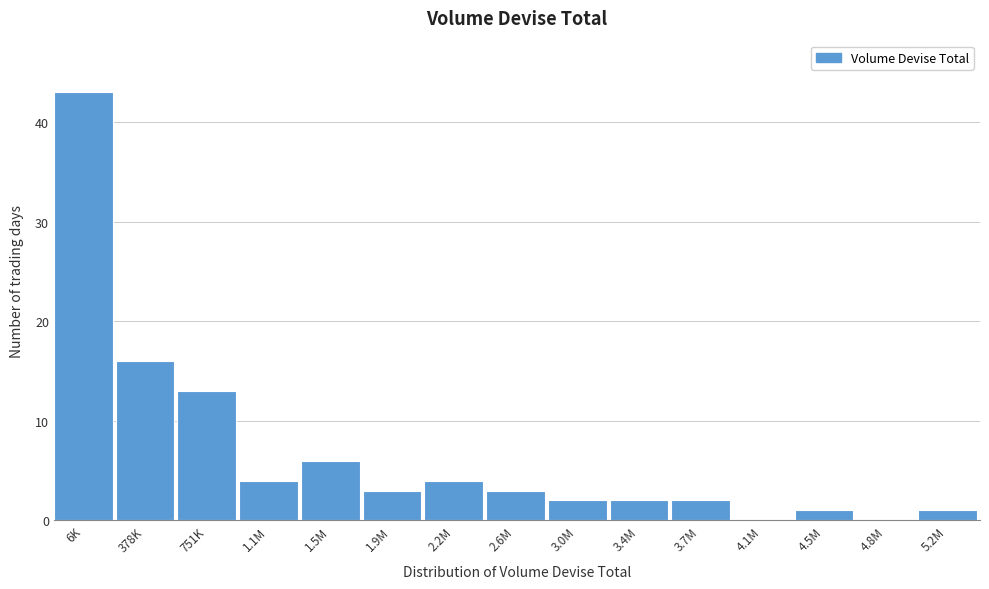

Reading left to right, transcribe all the data shown in this chart.

6K=43	378K=16	751K=13	1.1M=4	1.5M=6	1.9M=3	2.2M=4	2.6M=3	3.0M=2	3.4M=2	3.7M=2	4.1M=0	4.5M=1	4.8M=0	5.2M=1